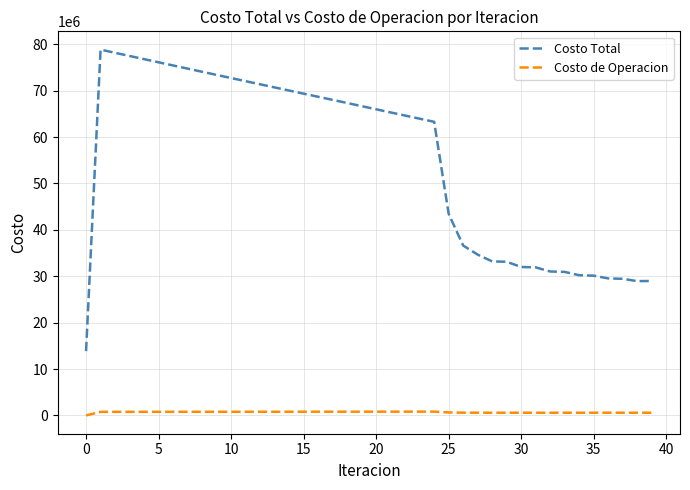

Which series has the widest spread of values?

Costo Total